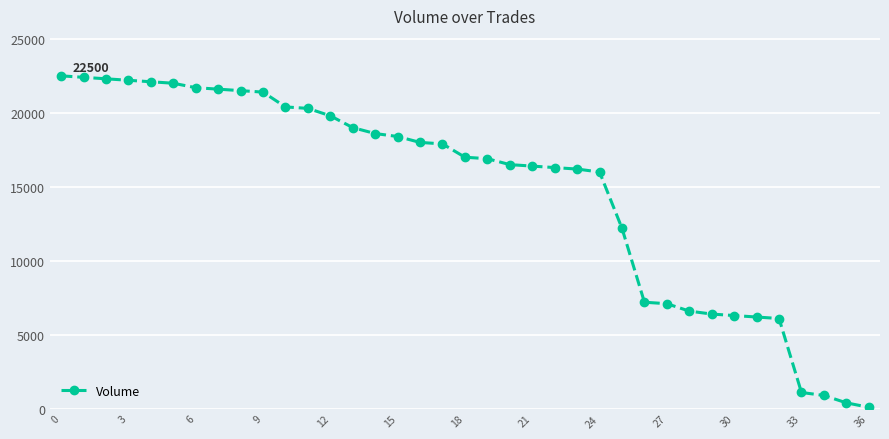

What is the difference between the second highest and second lowest values?

22000